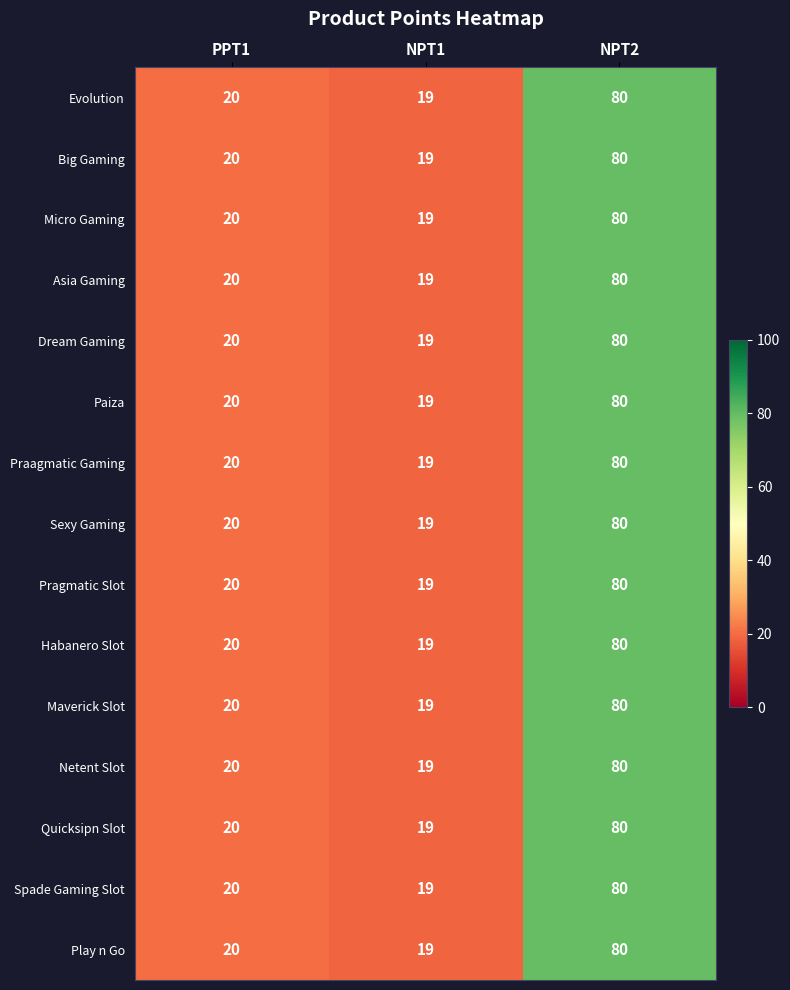

What is the difference between the maximum and second lowest values in the Sexy Gaming series?

60